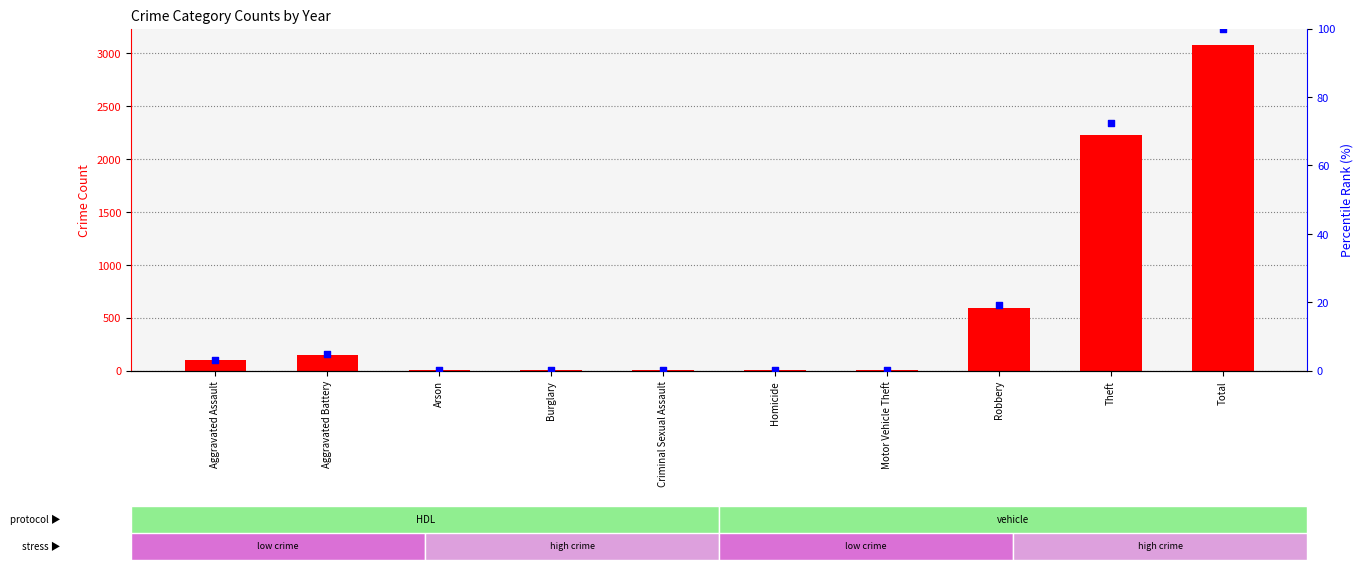

Which series contains the highest Y value?

count